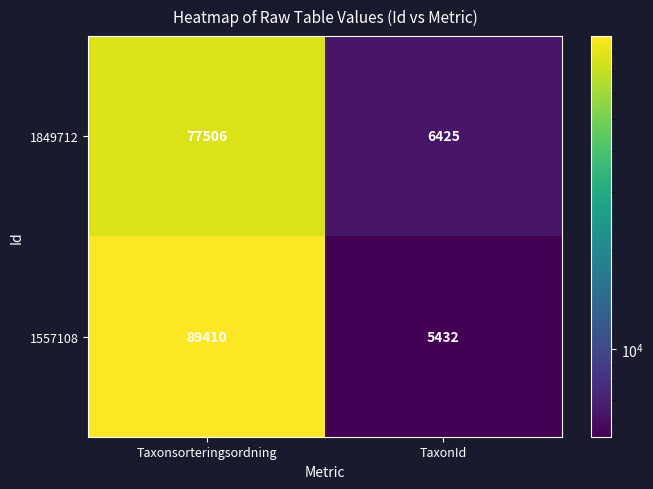

Count the number of categories in the chart.

2